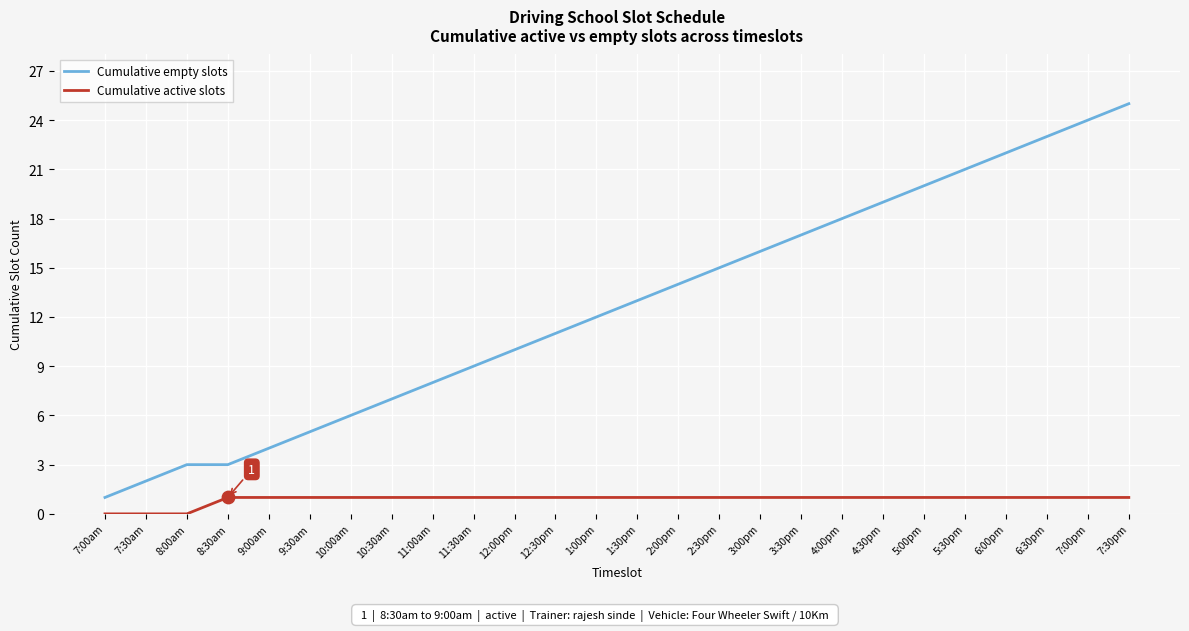

Which series changed the most between 1:00pm and 5:30pm?

Cumulative empty slots